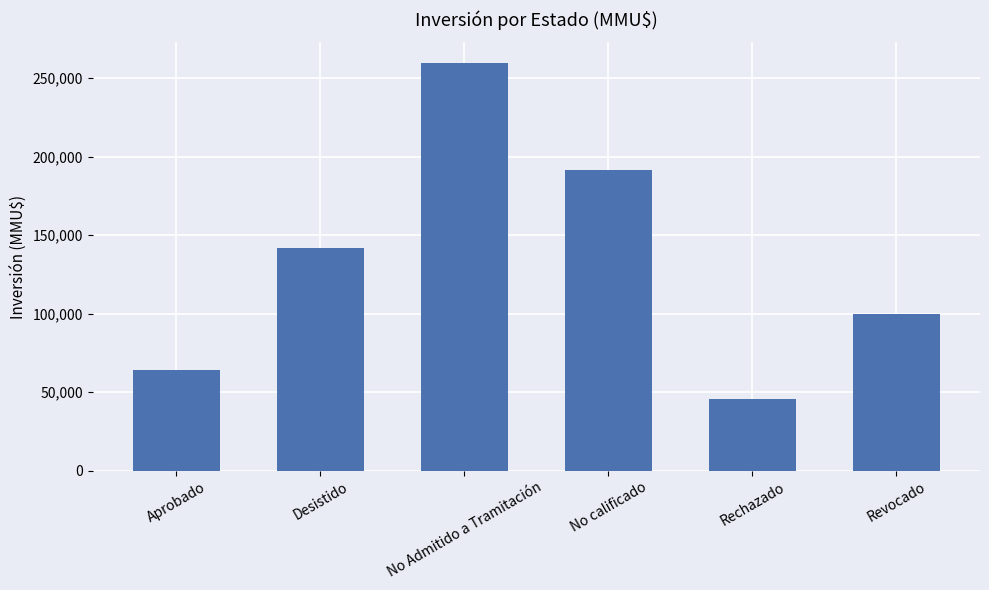

Reading left to right, extract all data points from this chart.

63867	141508	259721	191219	45884	99930